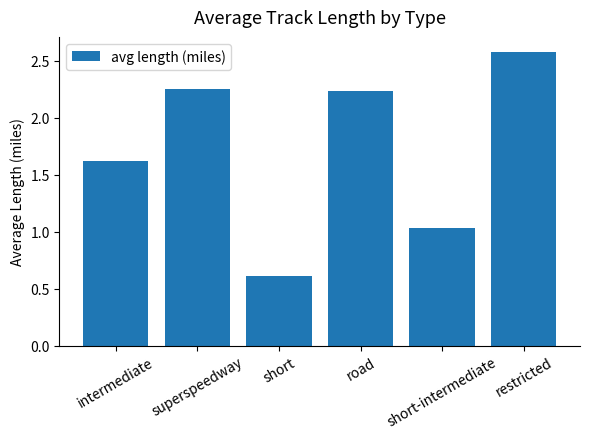

How many values exceed 2?

3